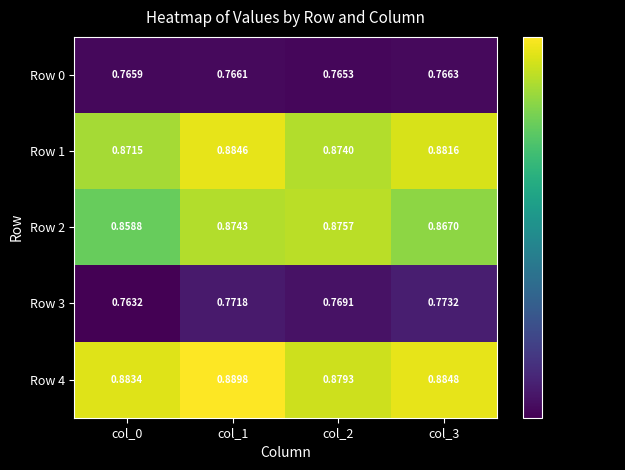

What is the total value across all series at col_1?

4.2